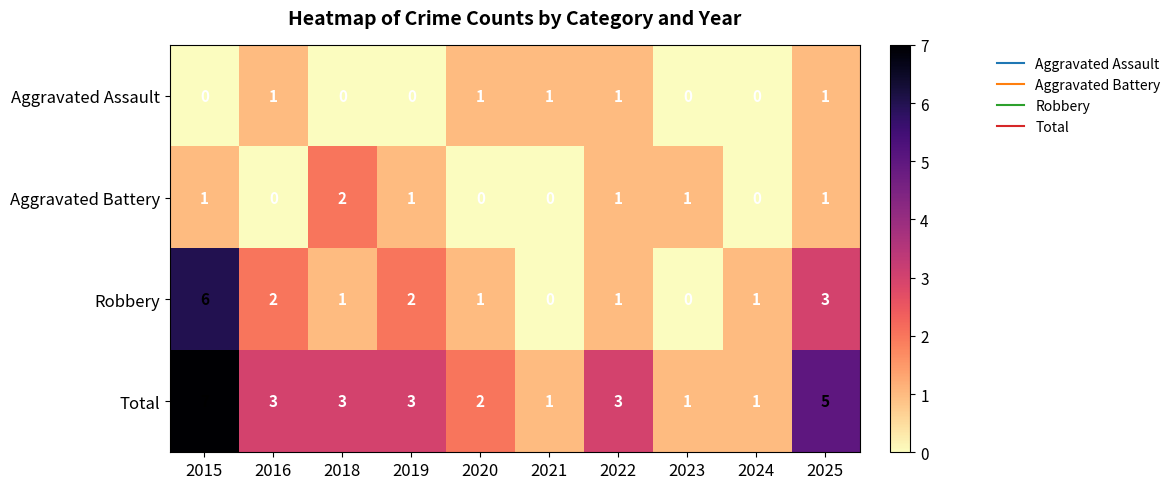

List the series in order of their peak value, highest first.

Total, Robbery, Aggravated Battery, Aggravated Assault